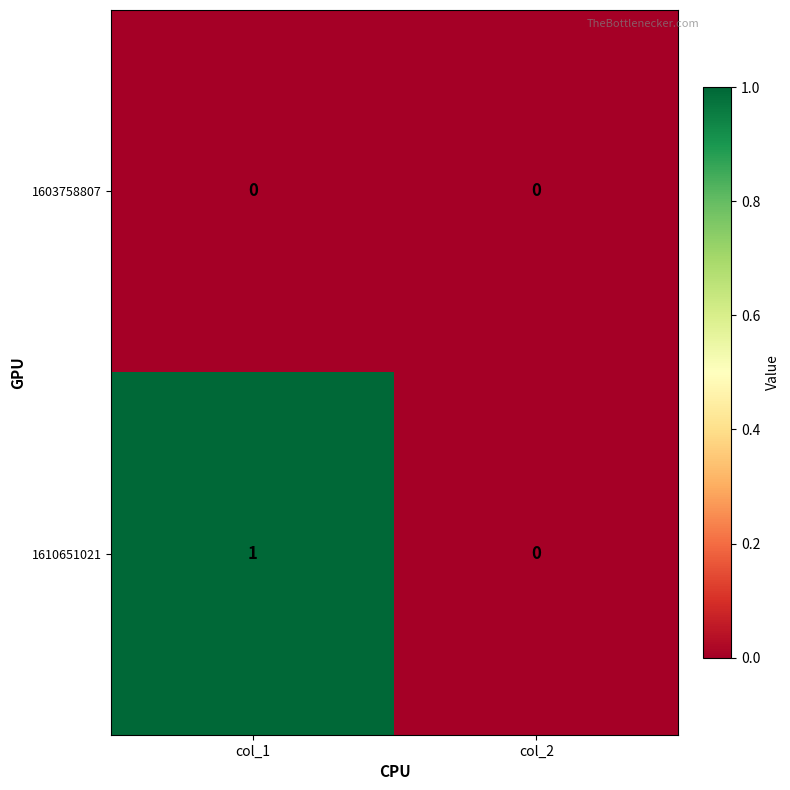

At which label is 1610651021 closest to 0?

col_2